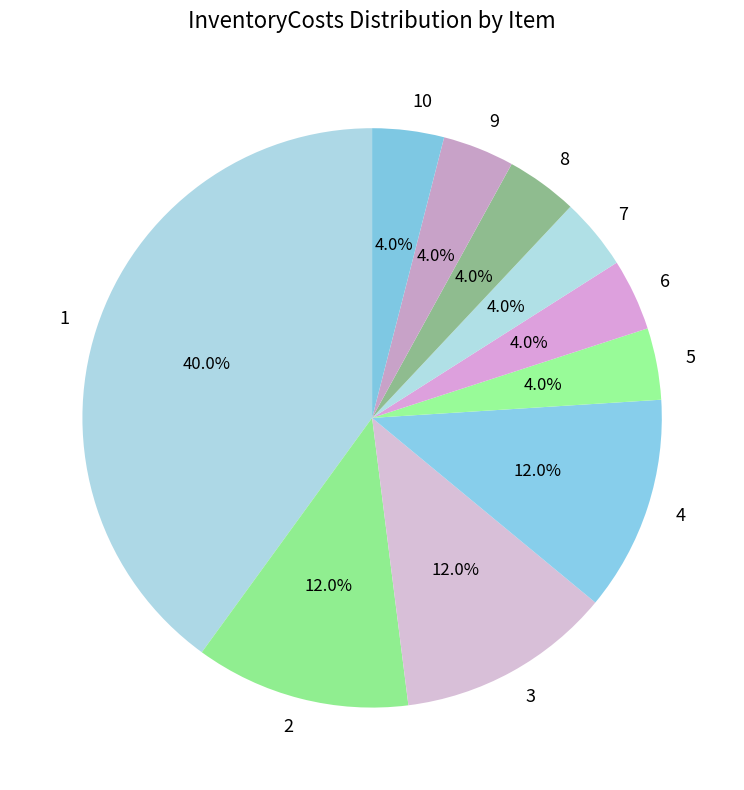

How many slices are in this pie chart?

10